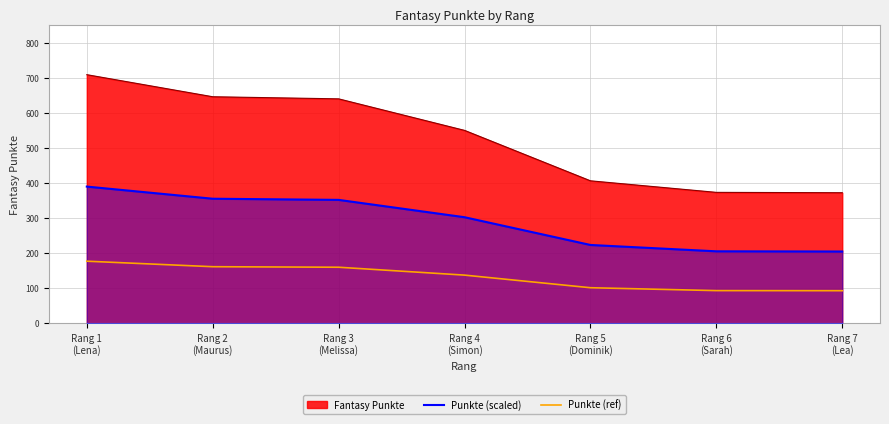

Which has a higher value, Rang 3
(Melissa) or Rang 1
(Lena)?

Rang 1
(Lena)